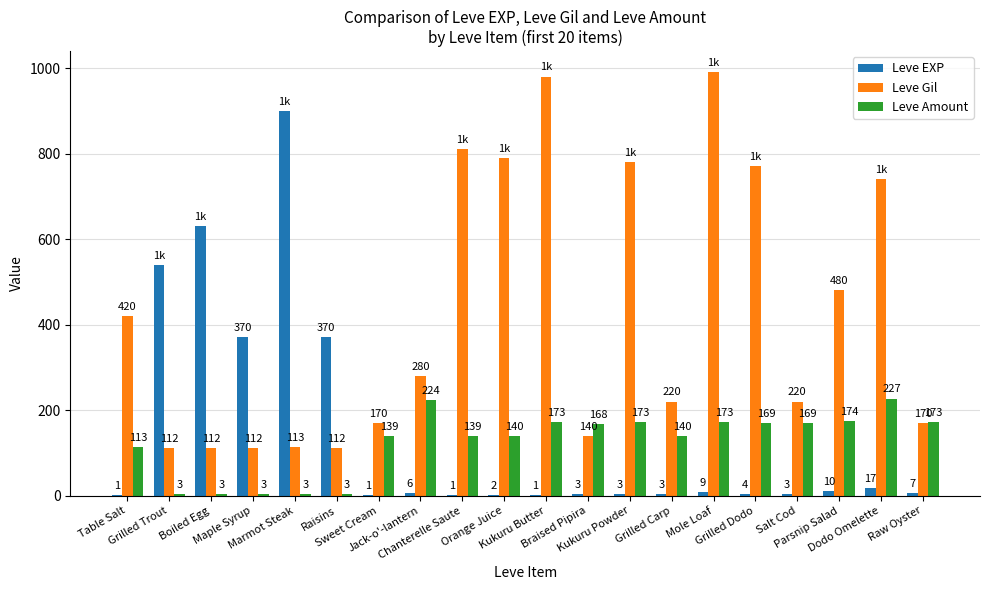

Does the chart contain stacked bars?

No